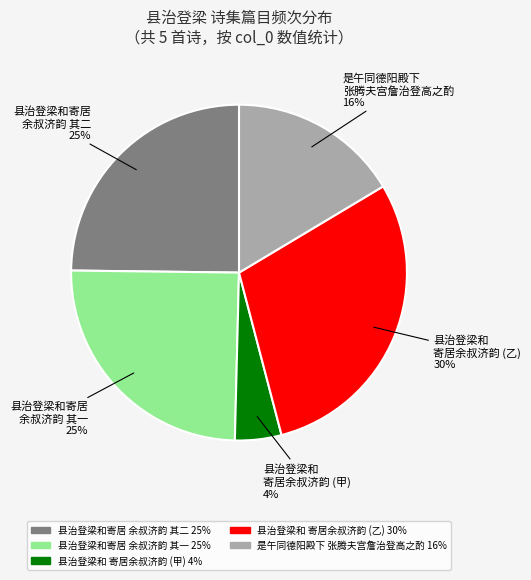

Is there a majority slice in this chart?

No